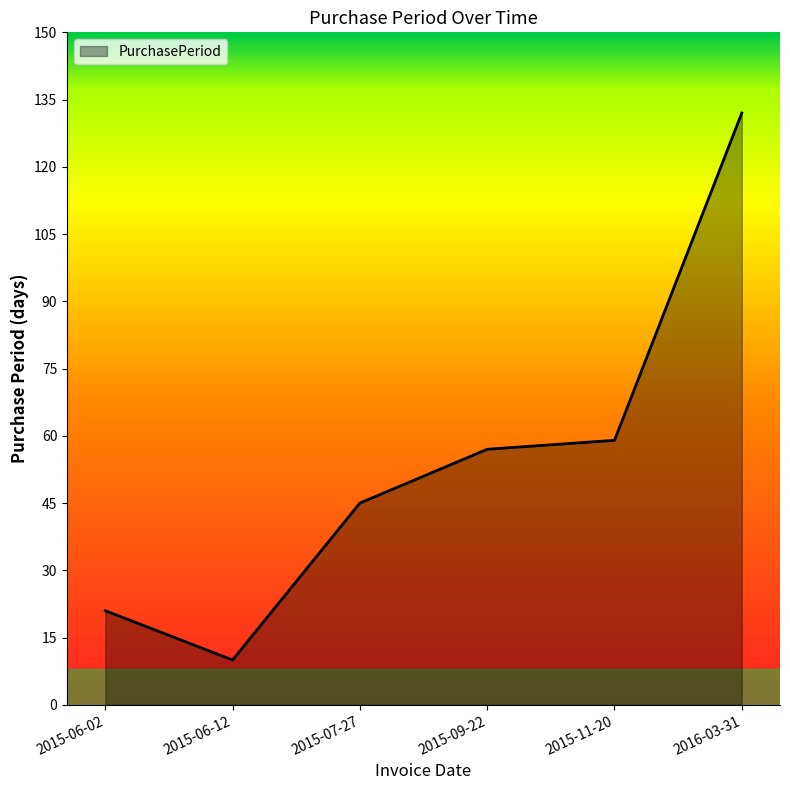

At which label is the value closest to 71?

2015-11-20